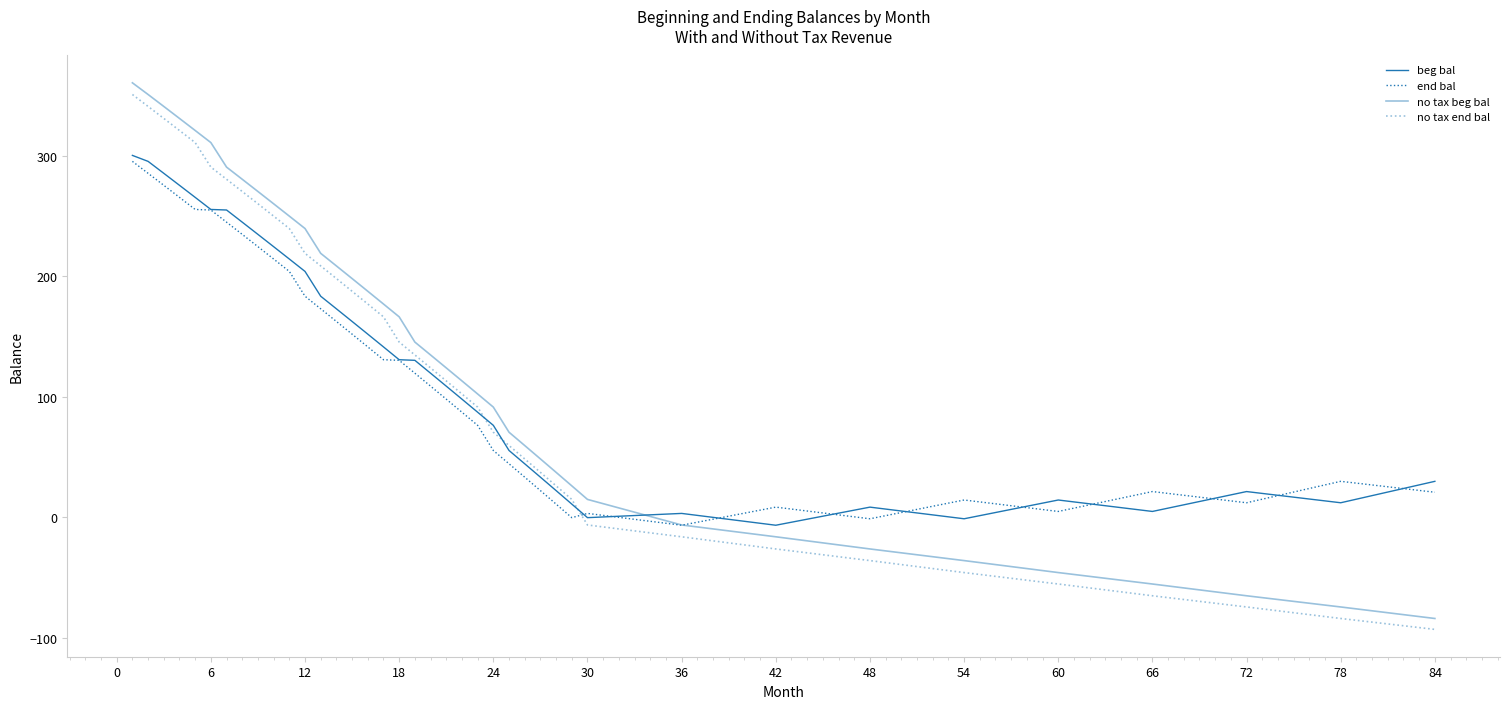

How many distinct data groups are displayed?

4